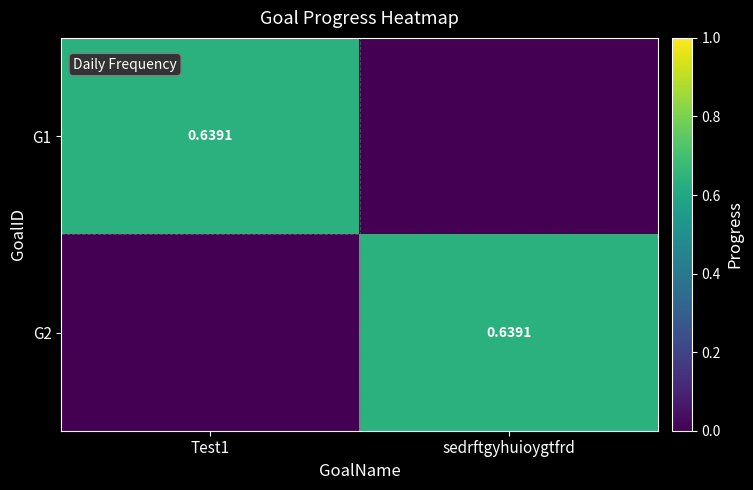

Is it true that G1 equals -0.4 at sedrftgyhuioygtfrd?

False